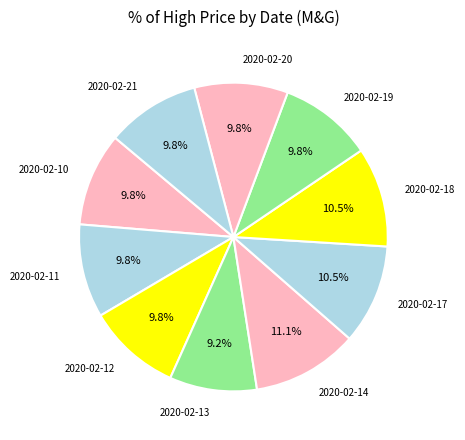

How many slices are in this pie chart?

10